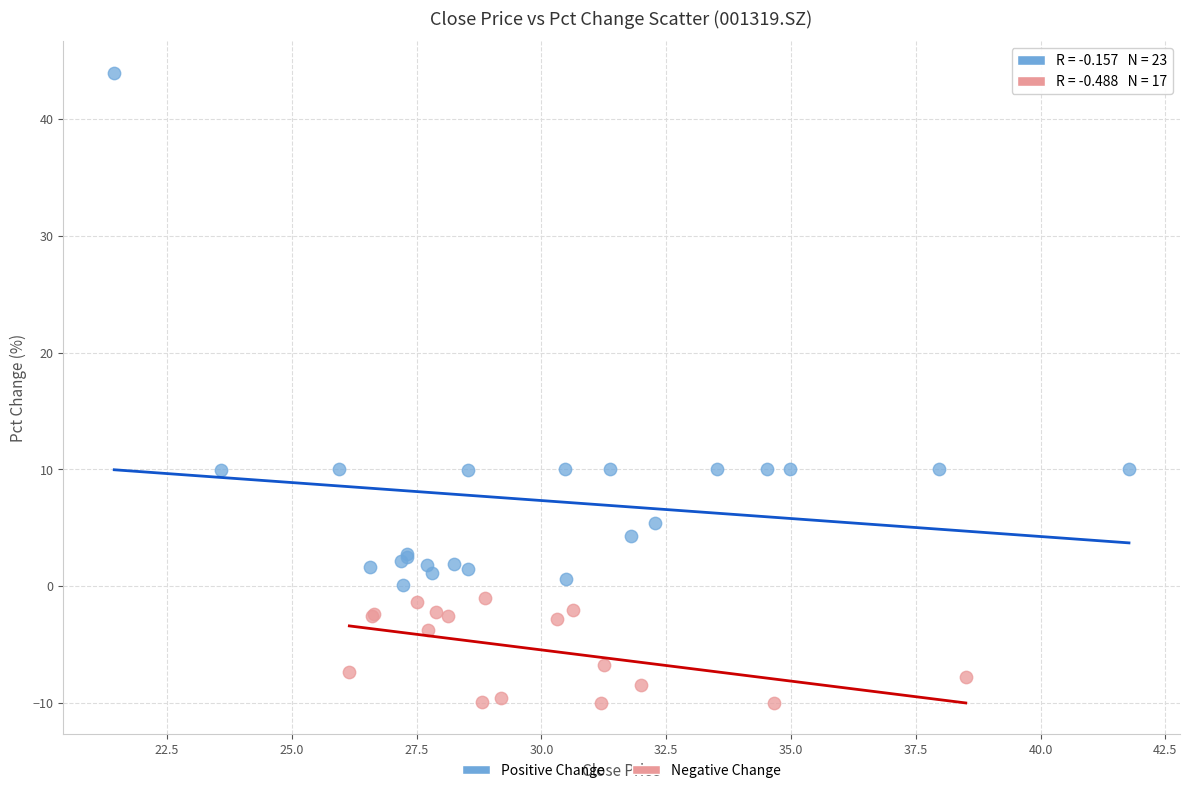

Which series has the largest Y range (max minus min)?

Positive Change